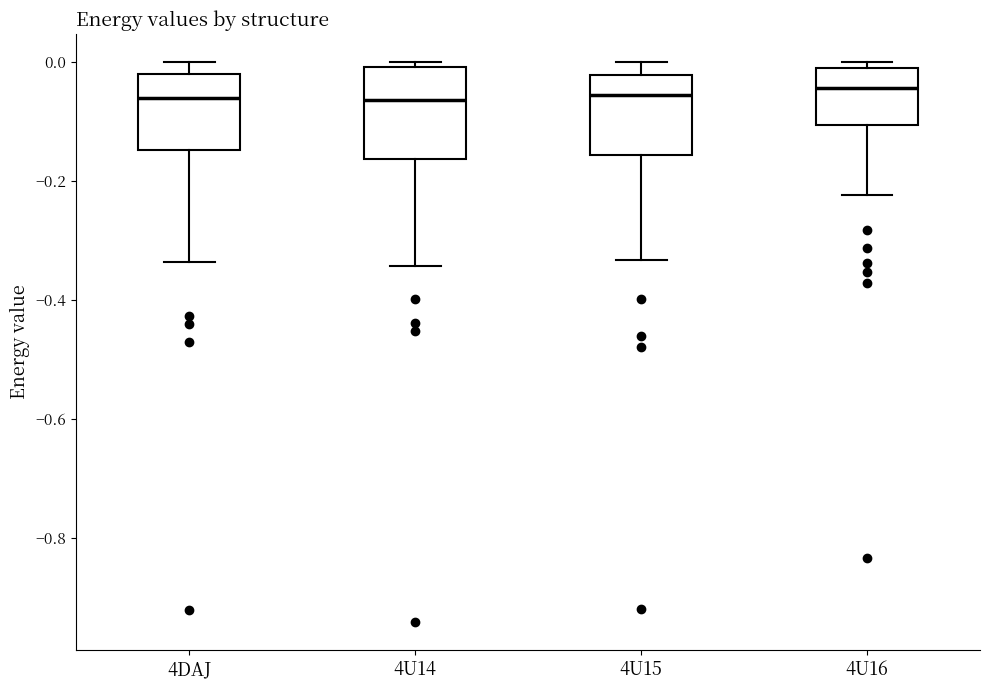

Reading left to right, read every box against the y-axis: the position of its median line, the range the box covers, and the ends of its whiskers. The values are not printed on the chart, so give them approximately, as read against the axis.

4DAJ: median -0.06, box -0.14 to -0.02, whiskers -0.34 to 0.00
4U14: median -0.06, box -0.16 to 0.00, whiskers -0.34 to 0.00 (just above the box's upper edge)
4U15: median -0.06, box -0.16 to -0.02, whiskers -0.34 to 0.00
4U16: median -0.04, box -0.10 to 0.00, whiskers -0.22 to 0.00 (just above the box's upper edge)